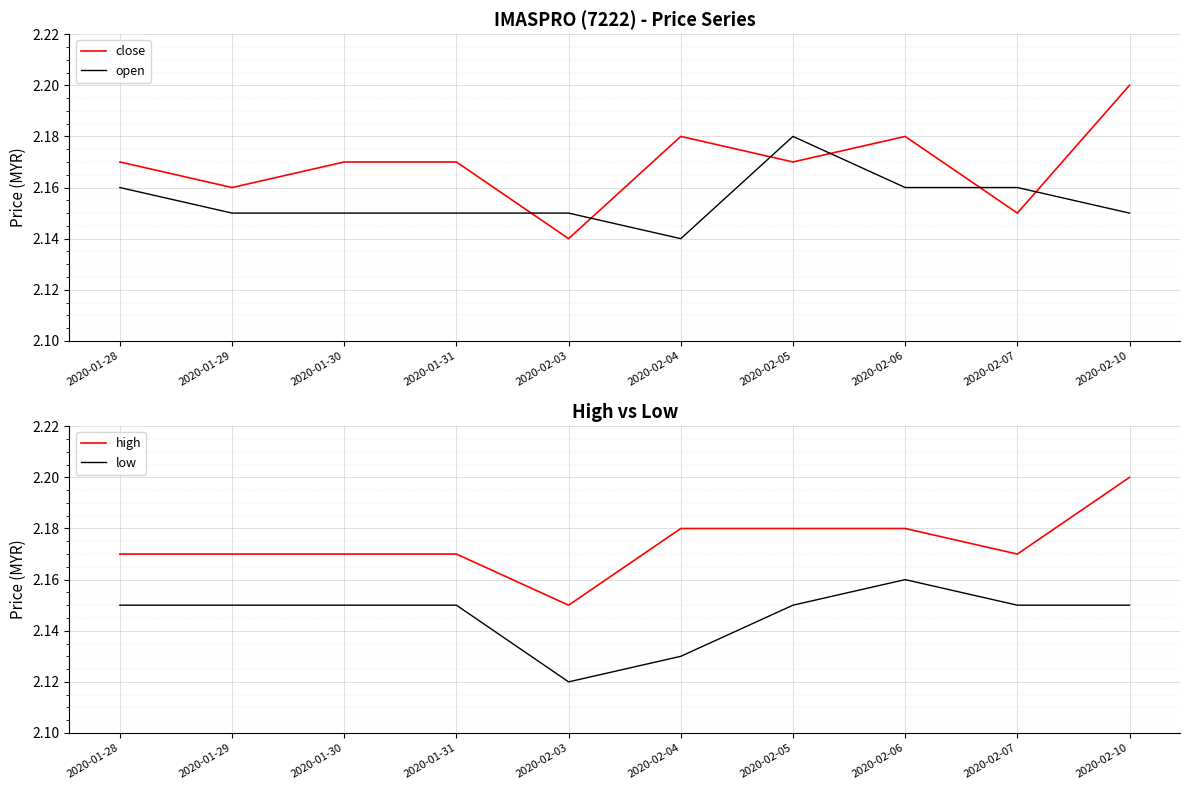

At which label does high reach its minimum?

2020-02-03